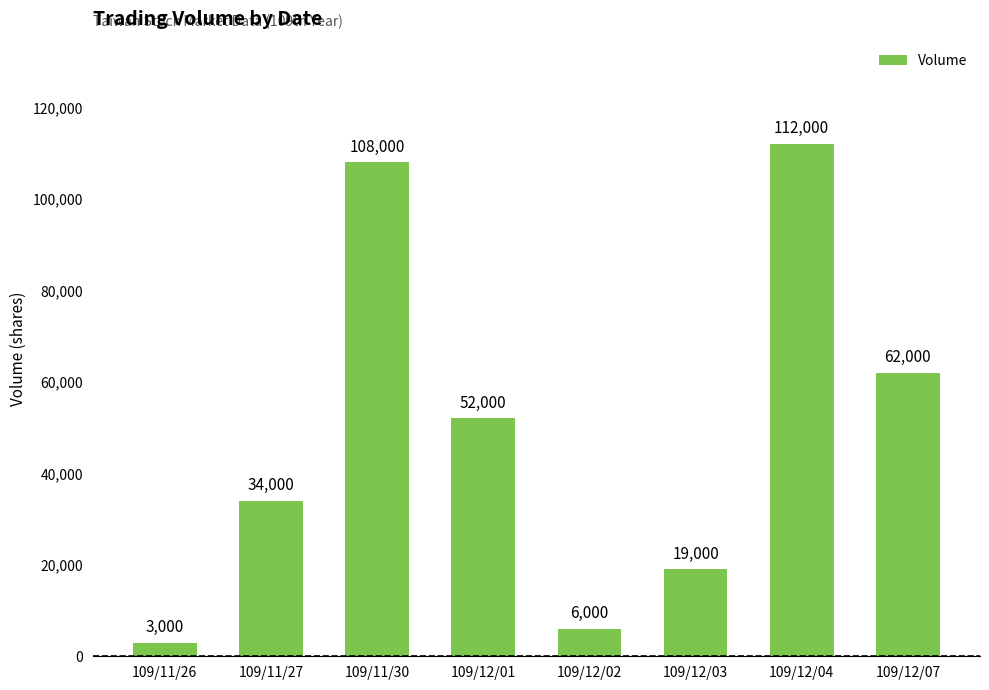

What is the ratio of the value at 109/12/01 to the value at 109/11/27?

1.5